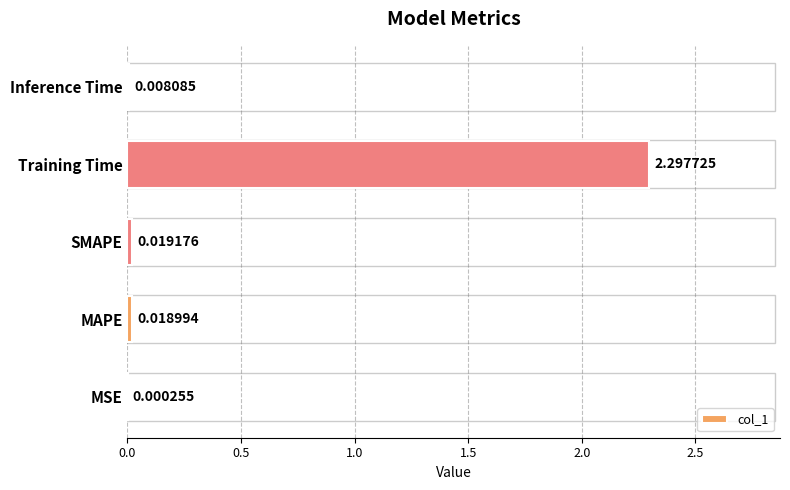

What is the sum of all values?

2.3